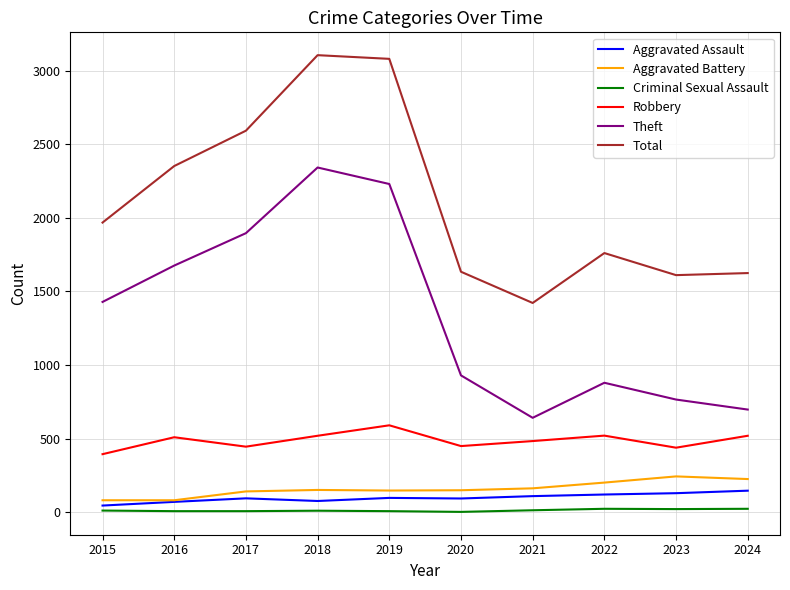

What is the lowest value of the Robbery series?

395